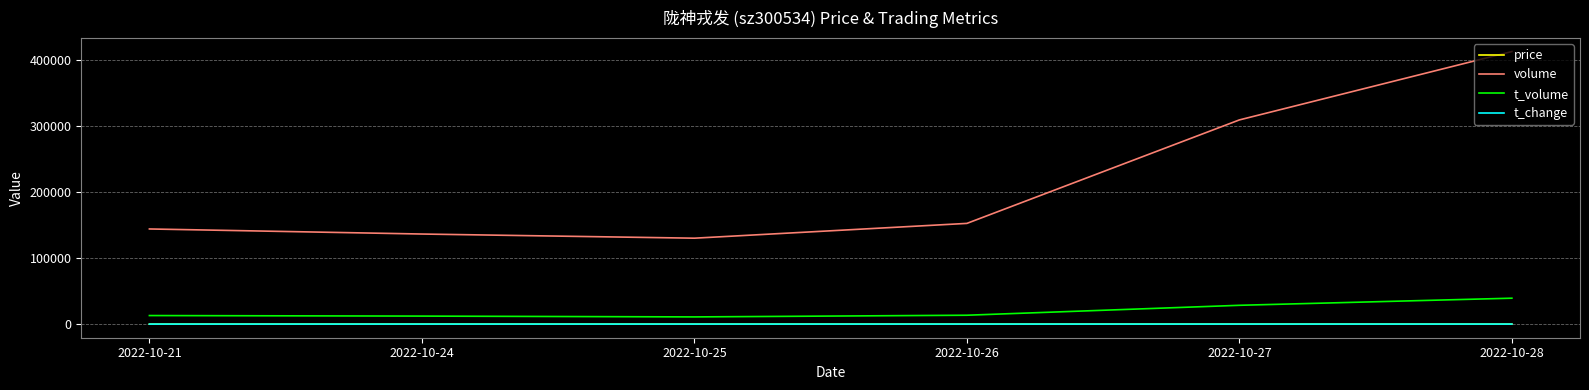

Count the number of data series in this chart.

4